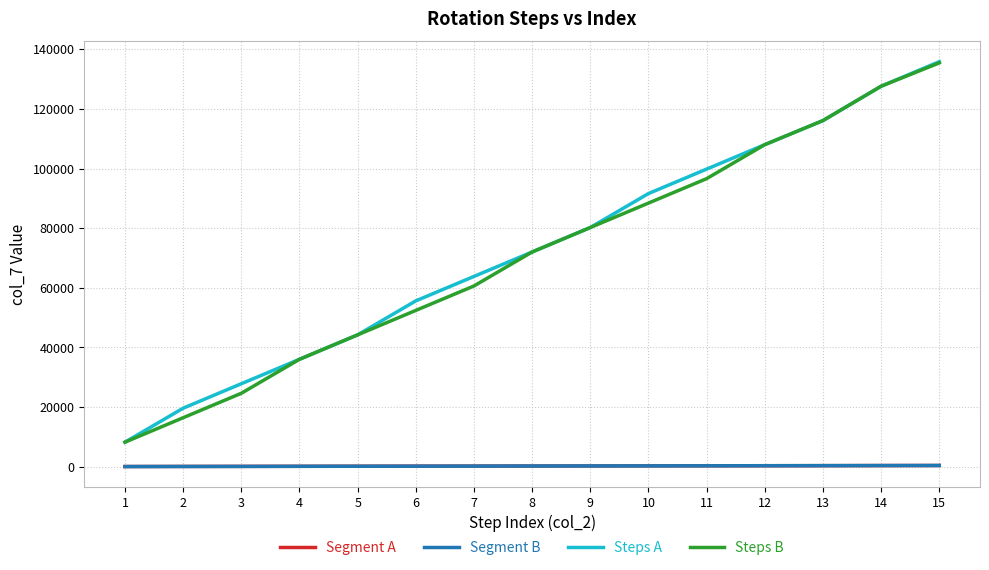

What is the lowest value of the Steps B series?

8200.0